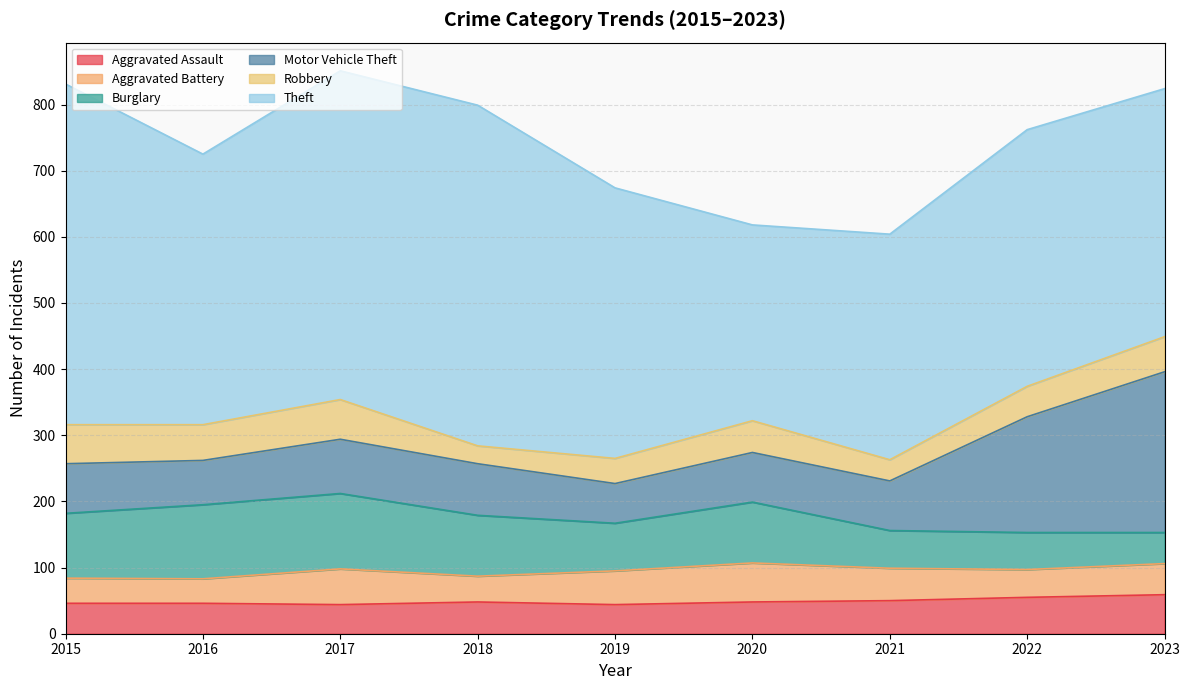

True or false: Motor Vehicle Theft and Burglary intersect in this chart.

True